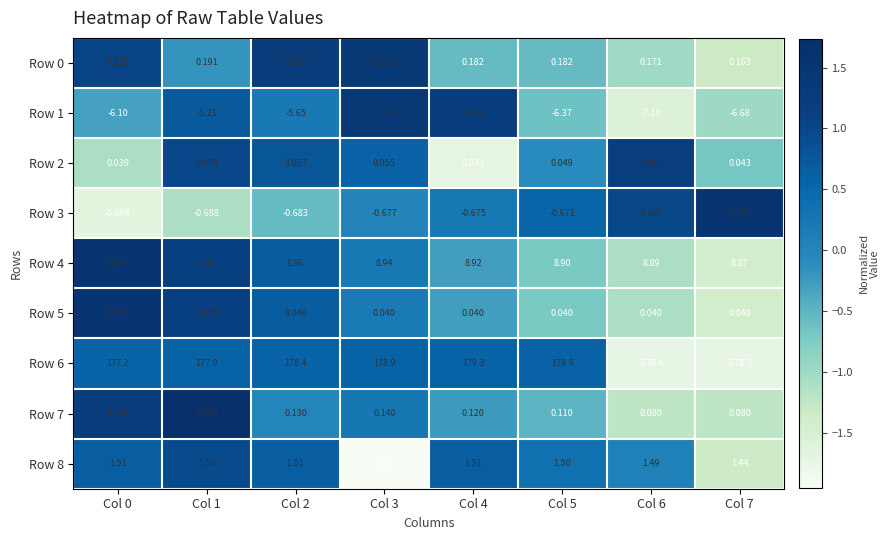

Is the value of Row 0 at Col 7 greater than the value of Row 2 at Col 4?

Yes